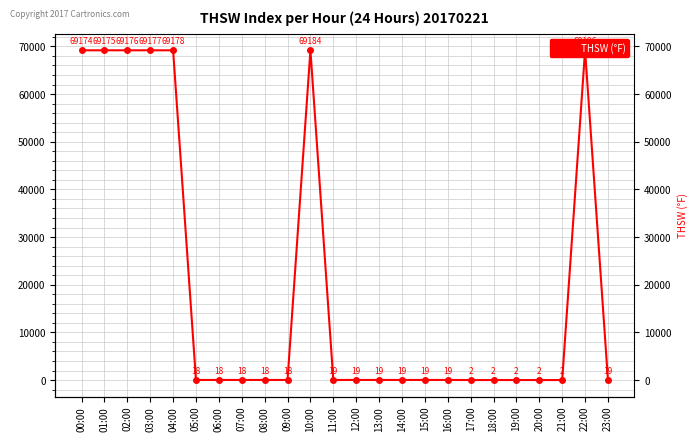

List the labels in order of value, largest first.

22:00, 10:00, 04:00, 03:00, 02:00, 01:00, 00:00, 11:00, 12:00, 13:00, 14:00, 15:00, 16:00, 23:00, 05:00, 06:00, 07:00, 08:00, 09:00, 17:00, 18:00, 19:00, 20:00, 21:00